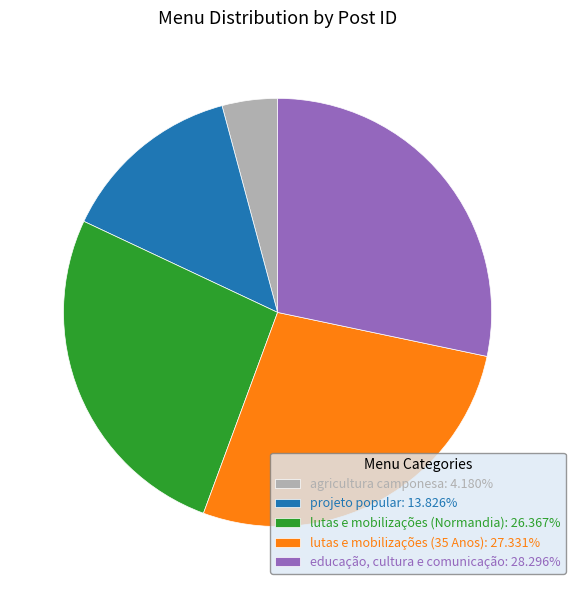

How many slices are in this pie chart?

5